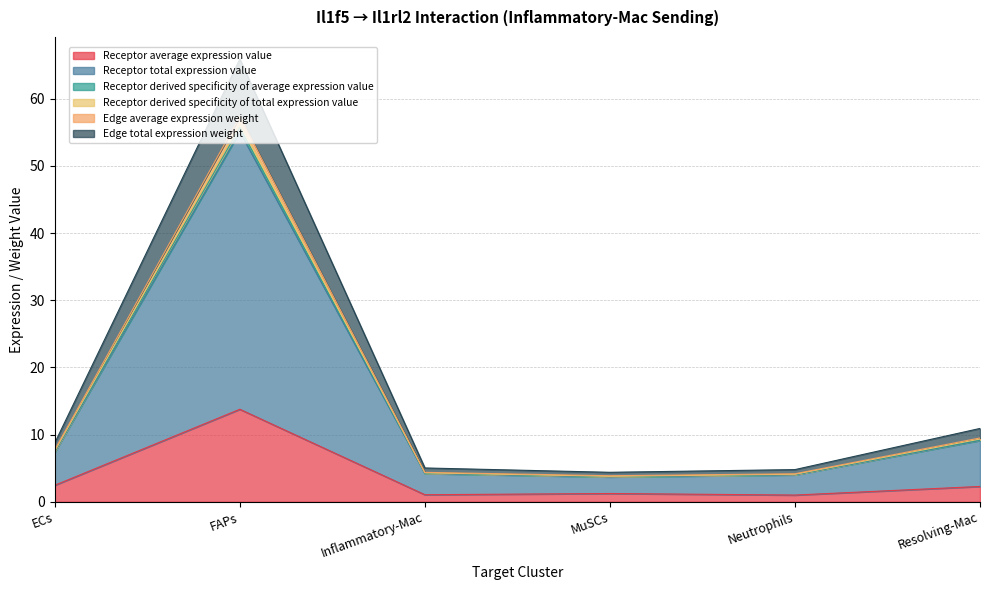

At which category does the chart reach its peak across all series?

FAPs